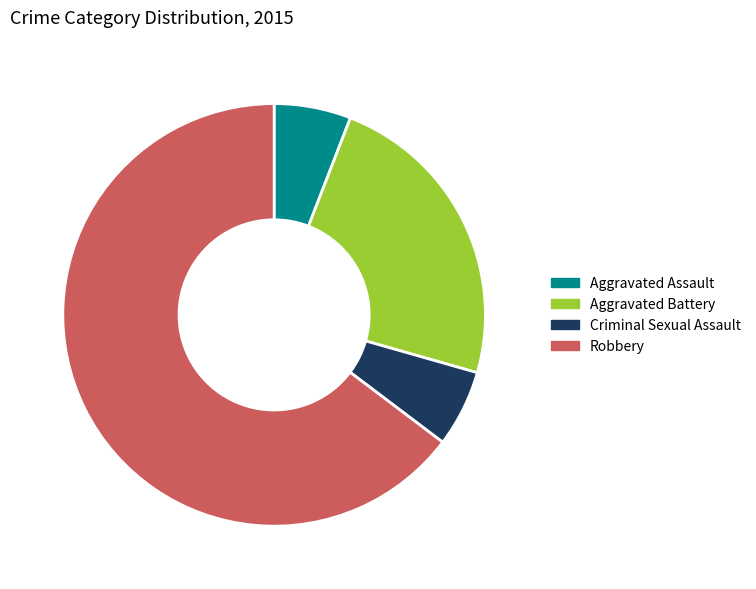

Is there any slice that represents more than half of the pie?

Yes